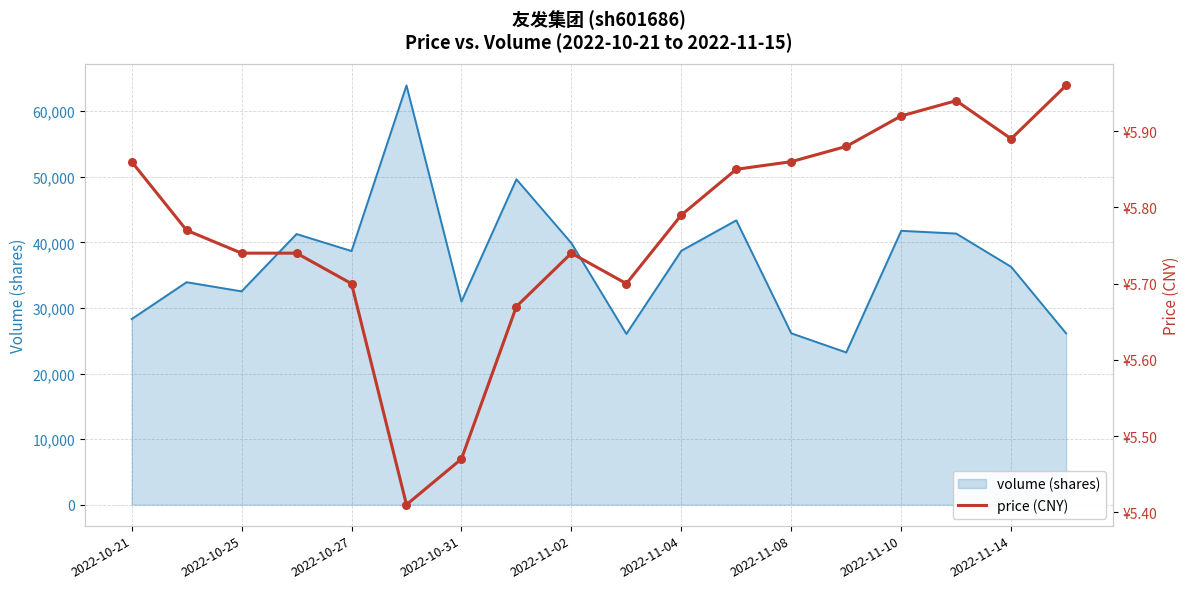

What is the change in value from 2022-11-10 to 16?

+0.2